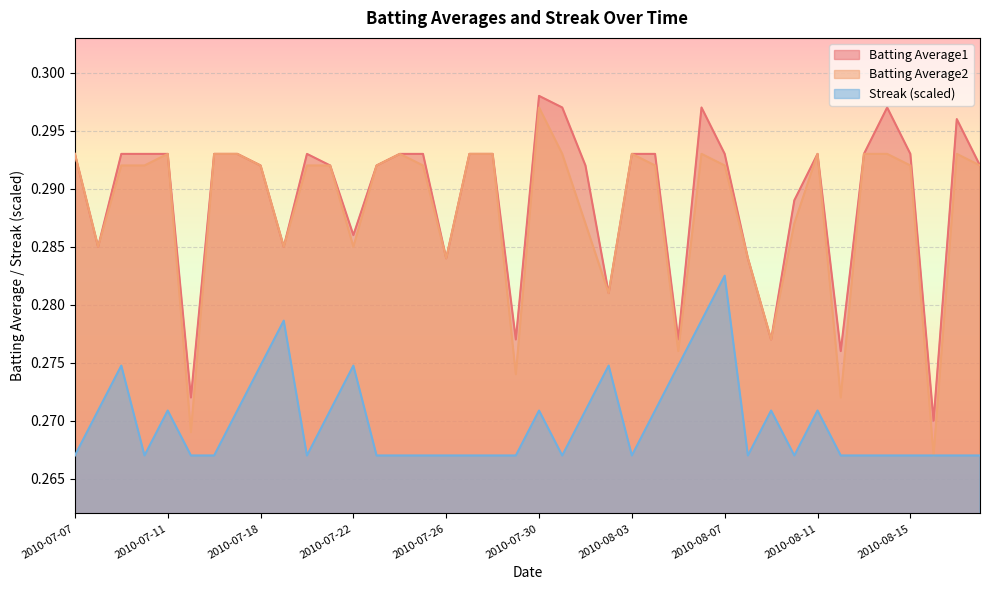

True or false: Streak has more than 0 points higher than both neighbors.

True